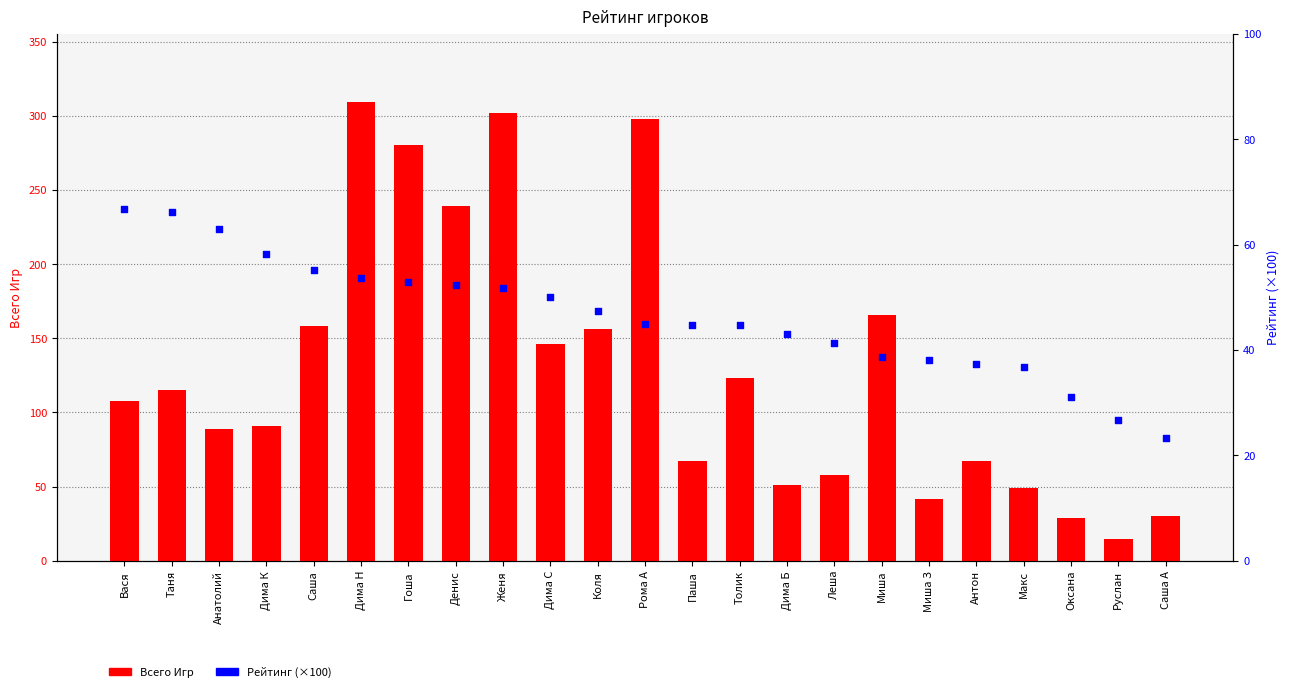

What is the total value across all series at Анатолий?

151.9